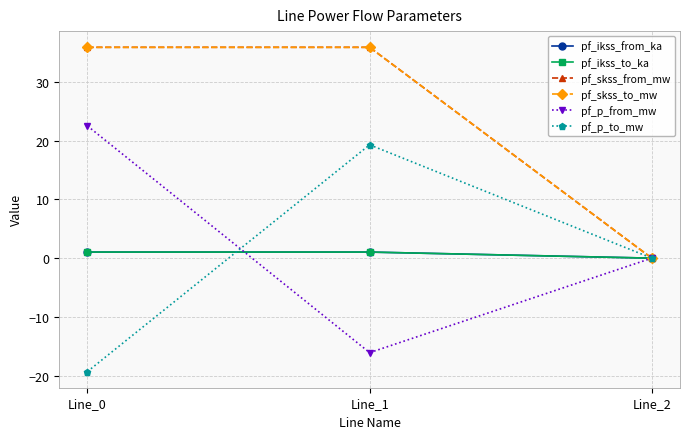

Does the chart have visible grid lines?

Yes